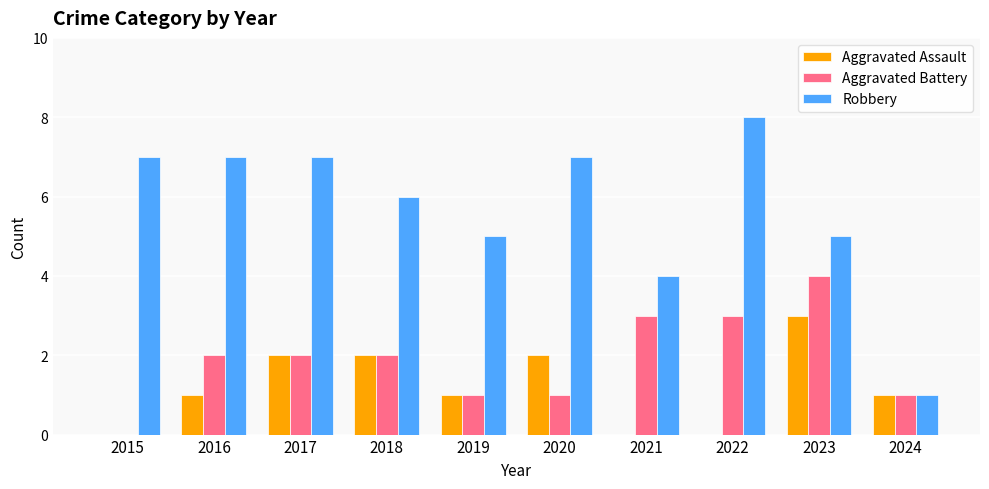

Reading left to right, transcribe all the data shown in this chart.

Aggravated Assault: 0	1	2	2	1	2	0	0	3	1
Aggravated Battery: 0	2	2	2	1	1	3	3	4	1
Robbery: 7	7	7	6	5	7	4	8	5	1